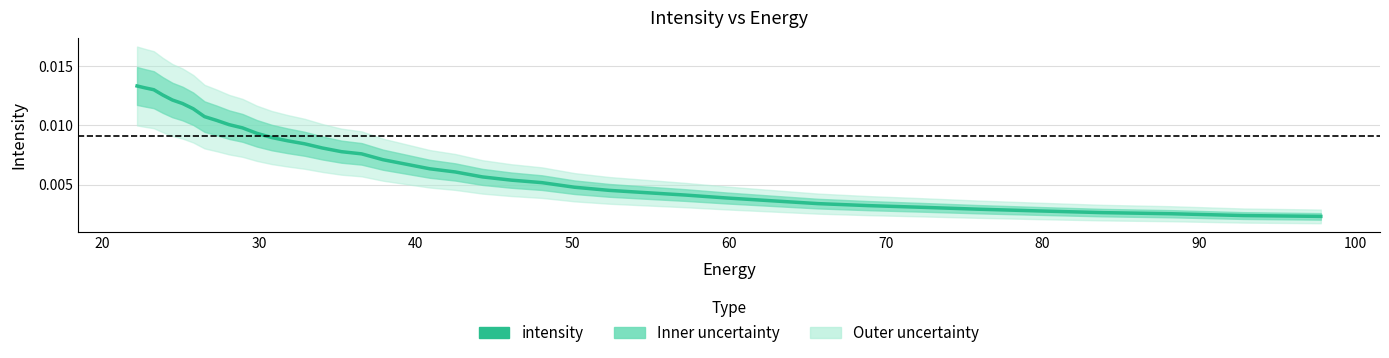

How many lines are shown in the chart?

1